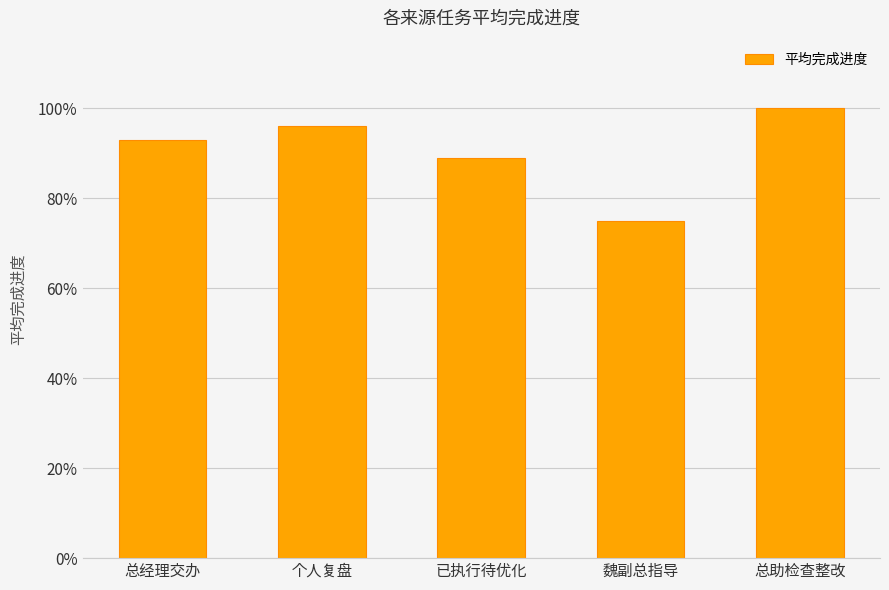

The chart shows a value of 0.2 at 个人复盘. True or false?

False